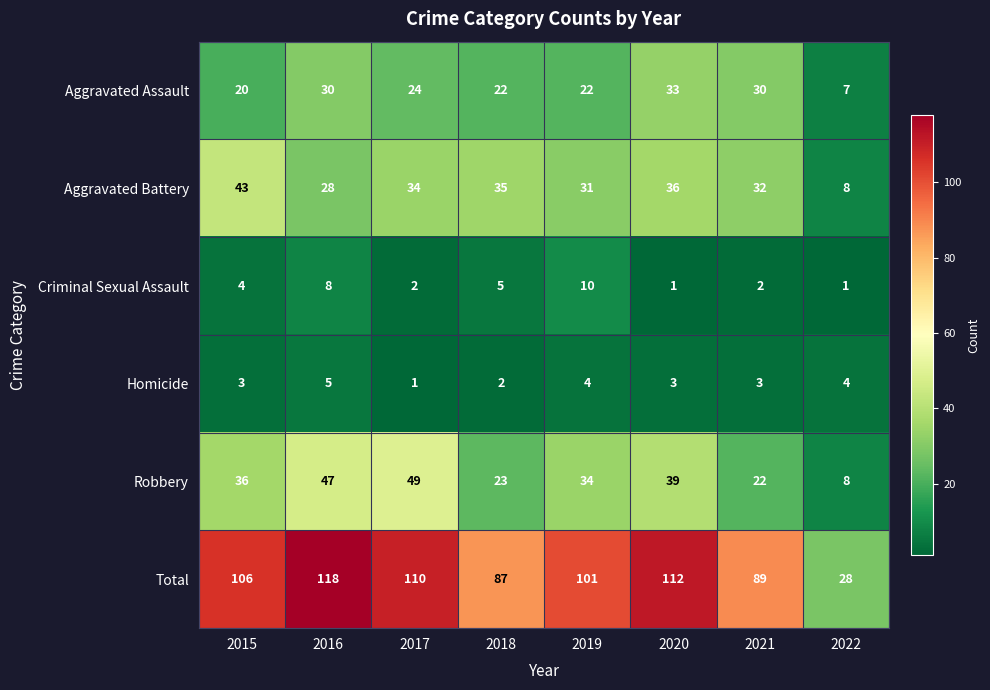

Which series has the widest spread of values?

Total